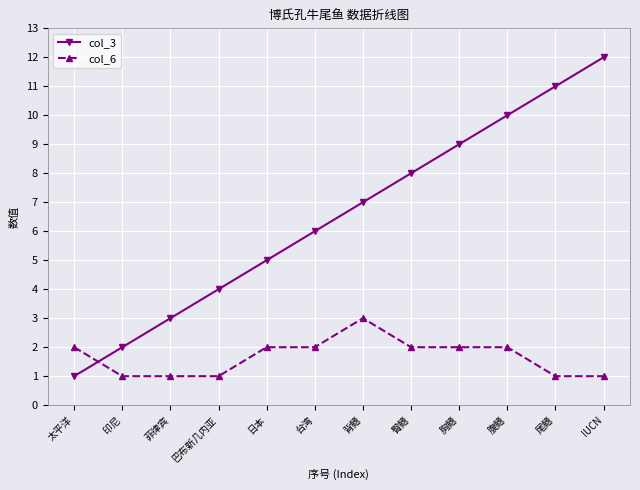

How many intersections are there between col_3 and col_6?

1